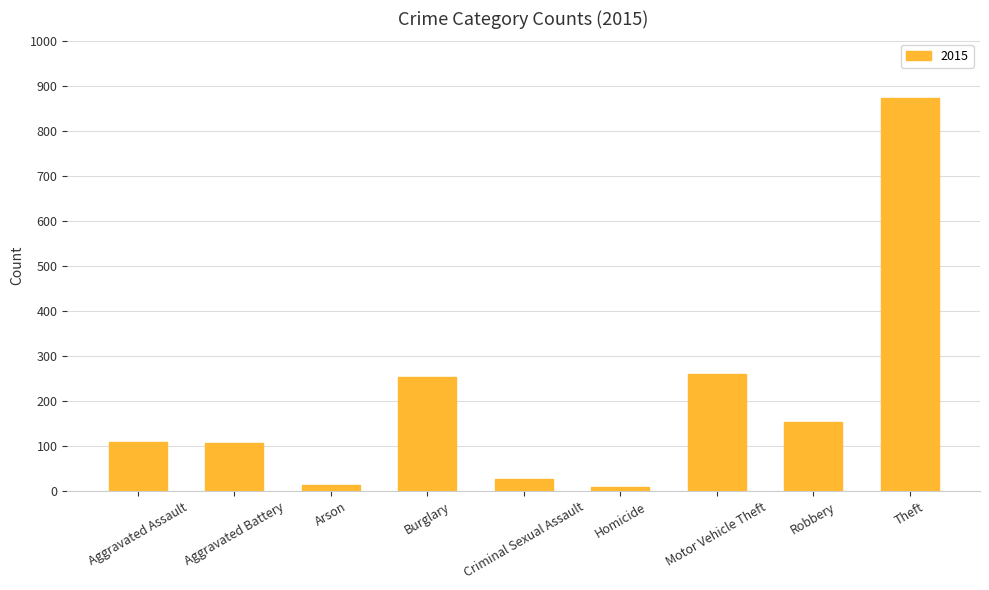

What is the label of the 5th bar from the left?

Criminal Sexual Assault